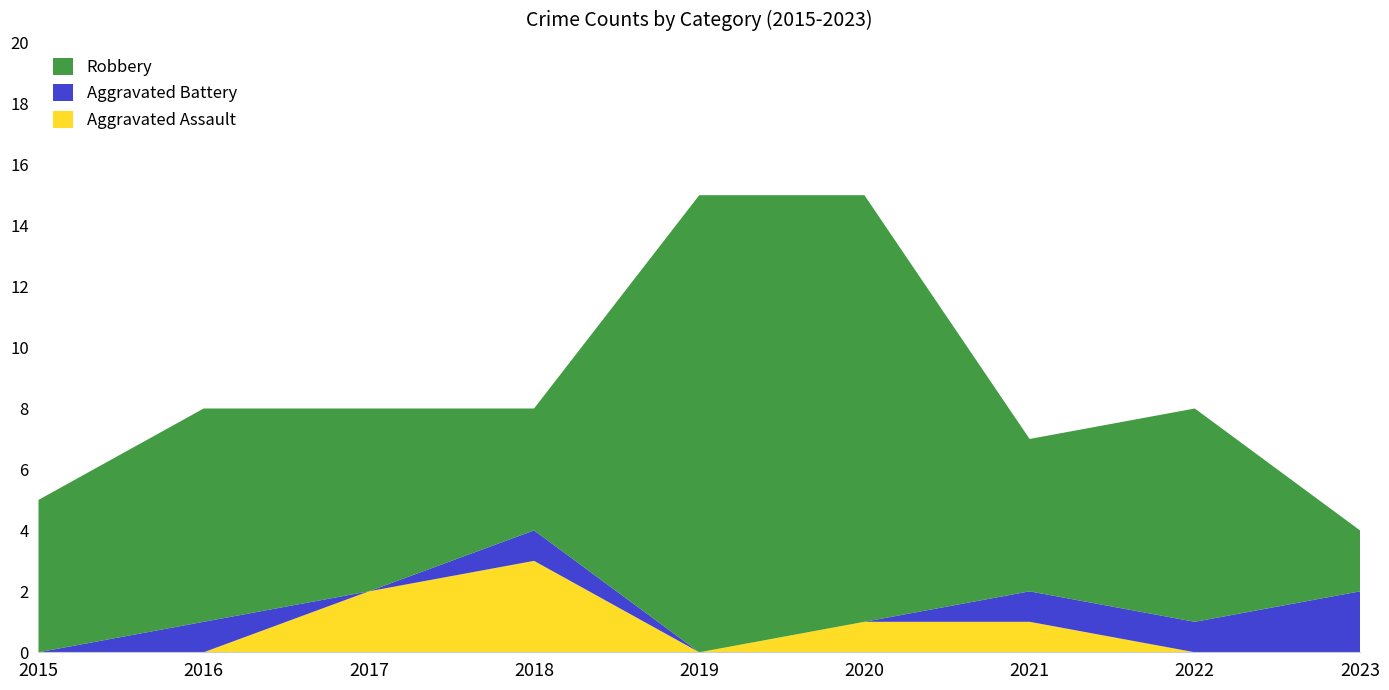

Reading left to right, extract all data points from this chart.

Aggravated Assault: 0	0	2	3	0	1	1	0	0
Aggravated Battery: 0	1	0	1	0	0	1	1	2
Robbery: 5	7	6	4	15	14	5	7	2